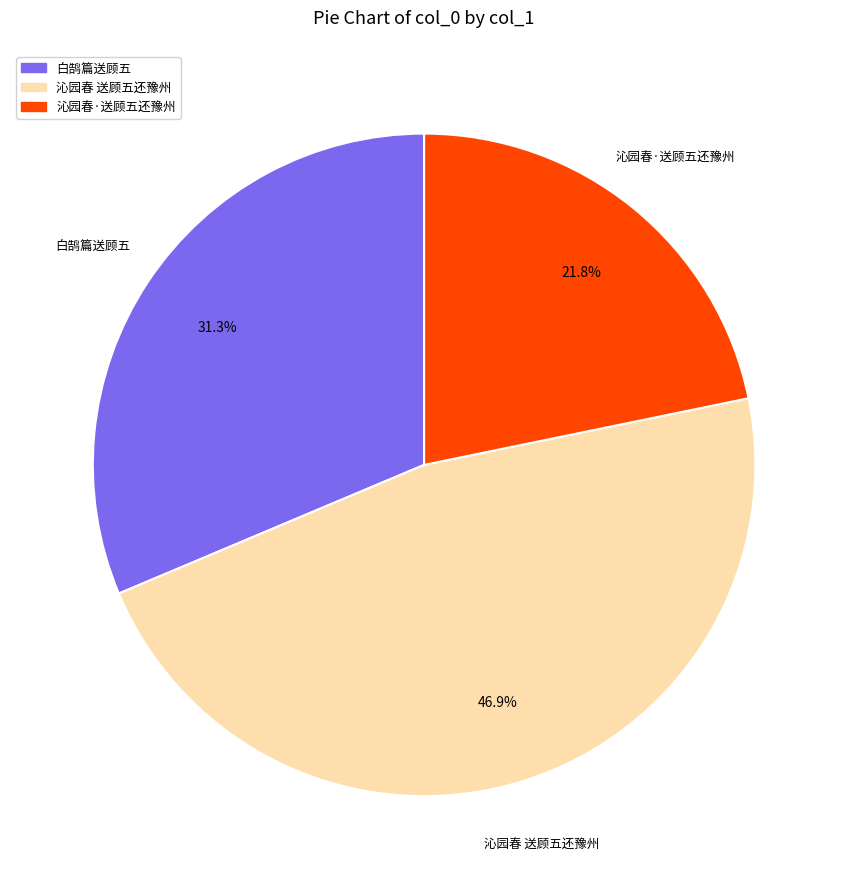

Count the number of slices in the pie.

3